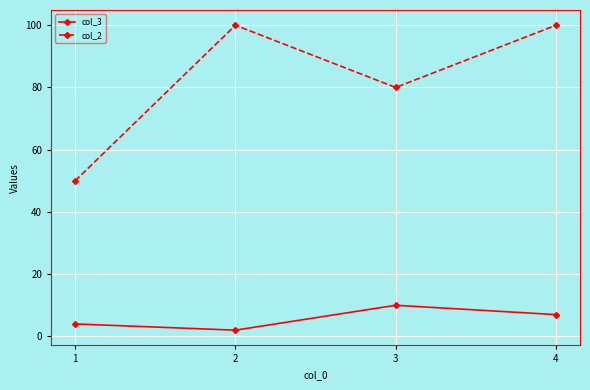

What is the sum of the col_3 values at 3 and 4?

17